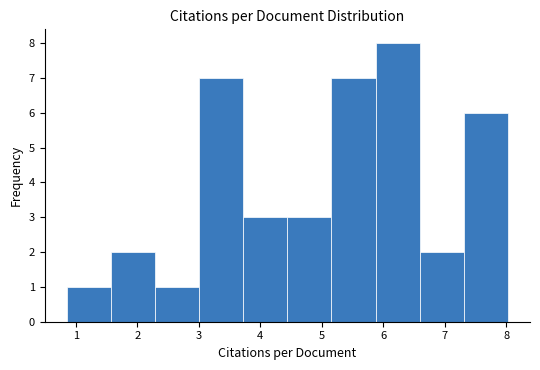

Reading left to right, list every bar in this chart as the range it spans on the x-axis followed by its height. Neither the bar edges nor the heights are printed on the chart, so give them approximately, as read against the axes.

0.9 to 1.6: 1
1.6 to 2.3: 2
2.3 to 3.0: 1
3.0 to 3.7: 7
3.7 to 4.4: 3
4.4 to 5.2: 3
5.2 to 5.9: 7
5.9 to 6.6: 8
6.6 to 7.3: 2
7.3 to 8.0: 6